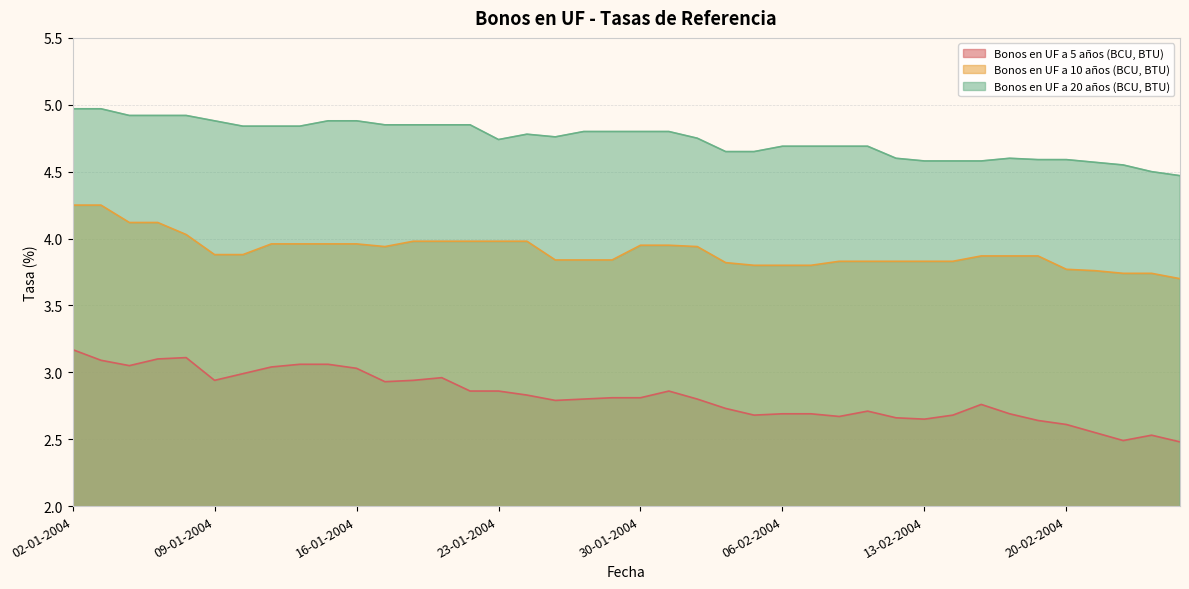

At which label is Bonos en UF a 5 años (BCU, BTU) closest to 2?

26-02-2004